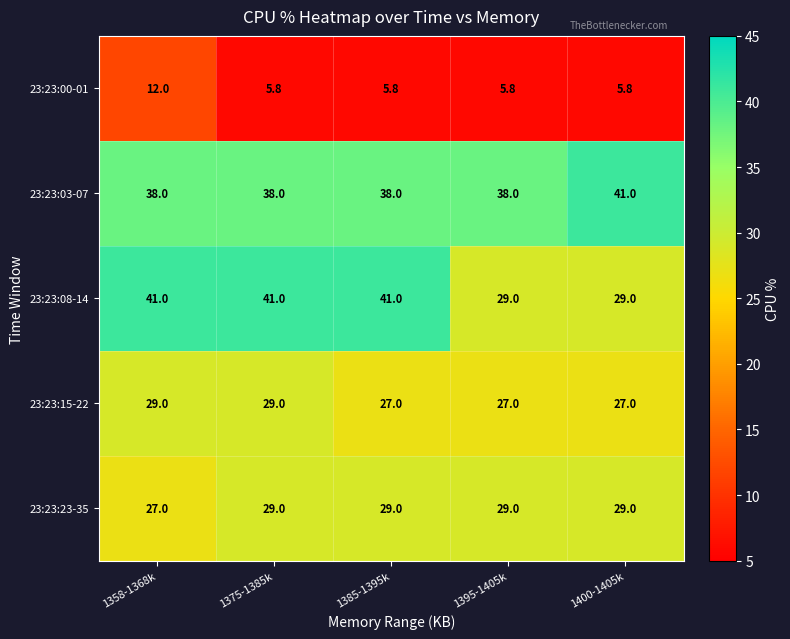

Reading left to right, transcribe all the data shown in this chart.

23:23:00-01: 1358-1368k=12.0	1375-1385k=5.8	1385-1395k=5.8	1395-1405k=5.8	1400-1405k=5.8
23:23:03-07: 1358-1368k=38.0	1375-1385k=38.0	1385-1395k=38.0	1395-1405k=38.0	1400-1405k=41.0
23:23:08-14: 1358-1368k=41.0	1375-1385k=41.0	1385-1395k=41.0	1395-1405k=29.0	1400-1405k=29.0
23:23:15-22: 1358-1368k=29.0	1375-1385k=29.0	1385-1395k=27.0	1395-1405k=27.0	1400-1405k=27.0
23:23:23-35: 1358-1368k=27.0	1375-1385k=29.0	1385-1395k=29.0	1395-1405k=29.0	1400-1405k=29.0